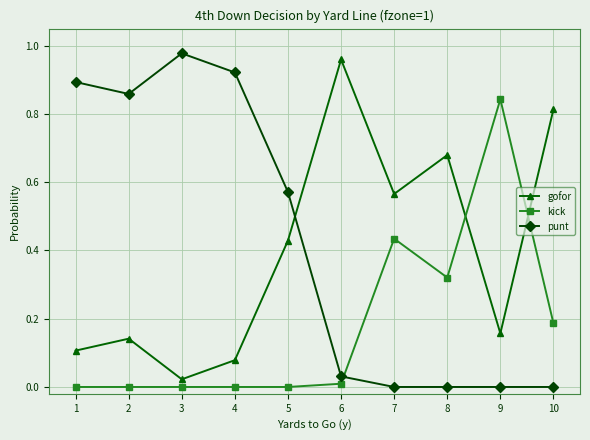

Count the number of categories in the chart.

10